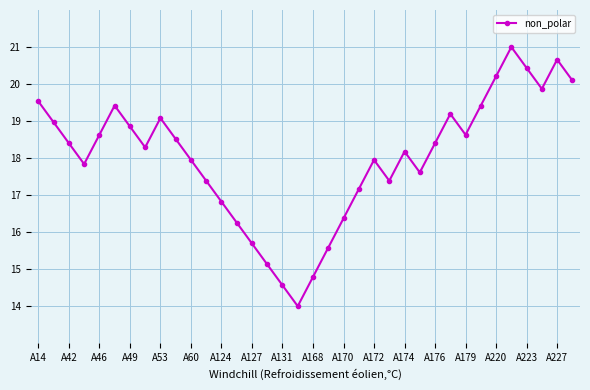

What is the average value?

18.0